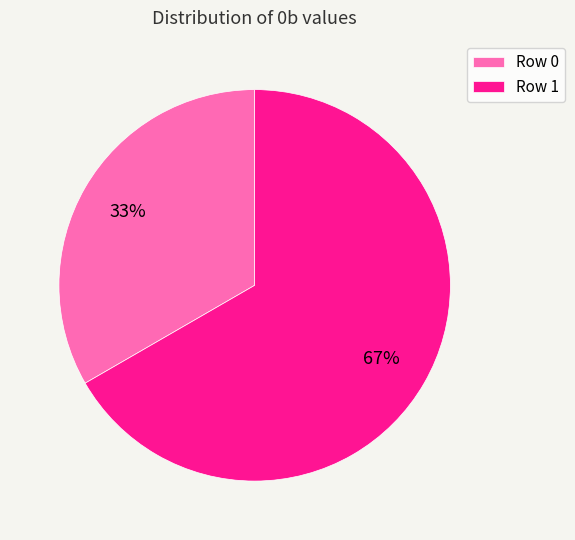

How many segments does this pie chart have?

2